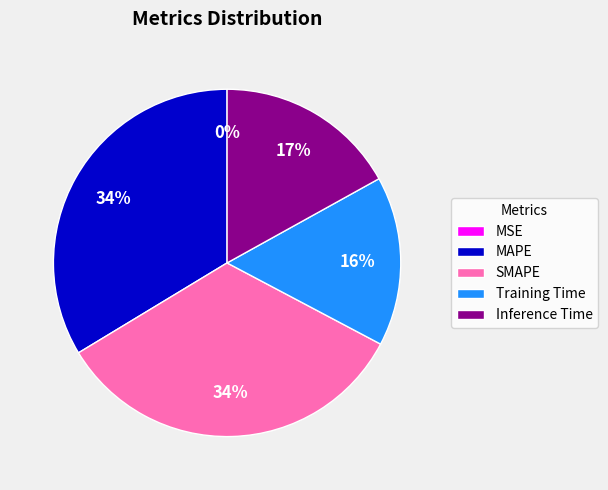

Which has a higher value, MAPE or Inference Time?

MAPE